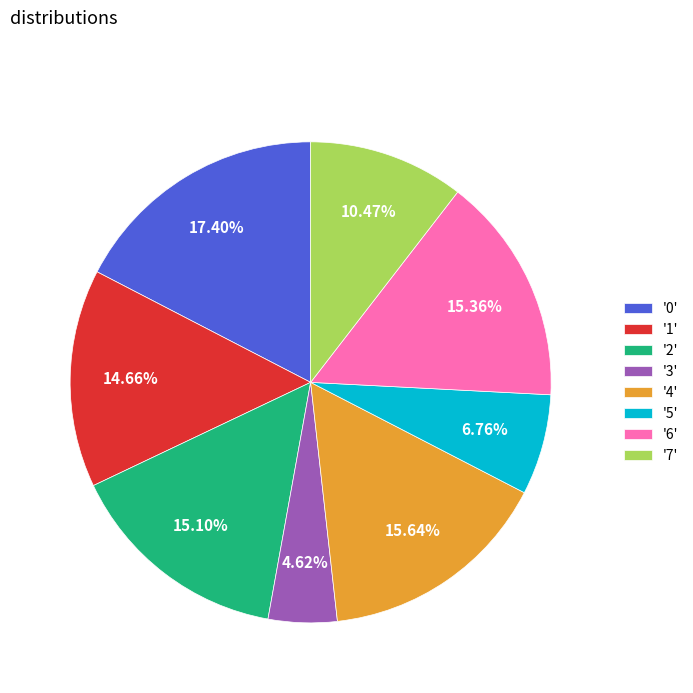

Do '5' and '4' together represent more than half of the pie?

No